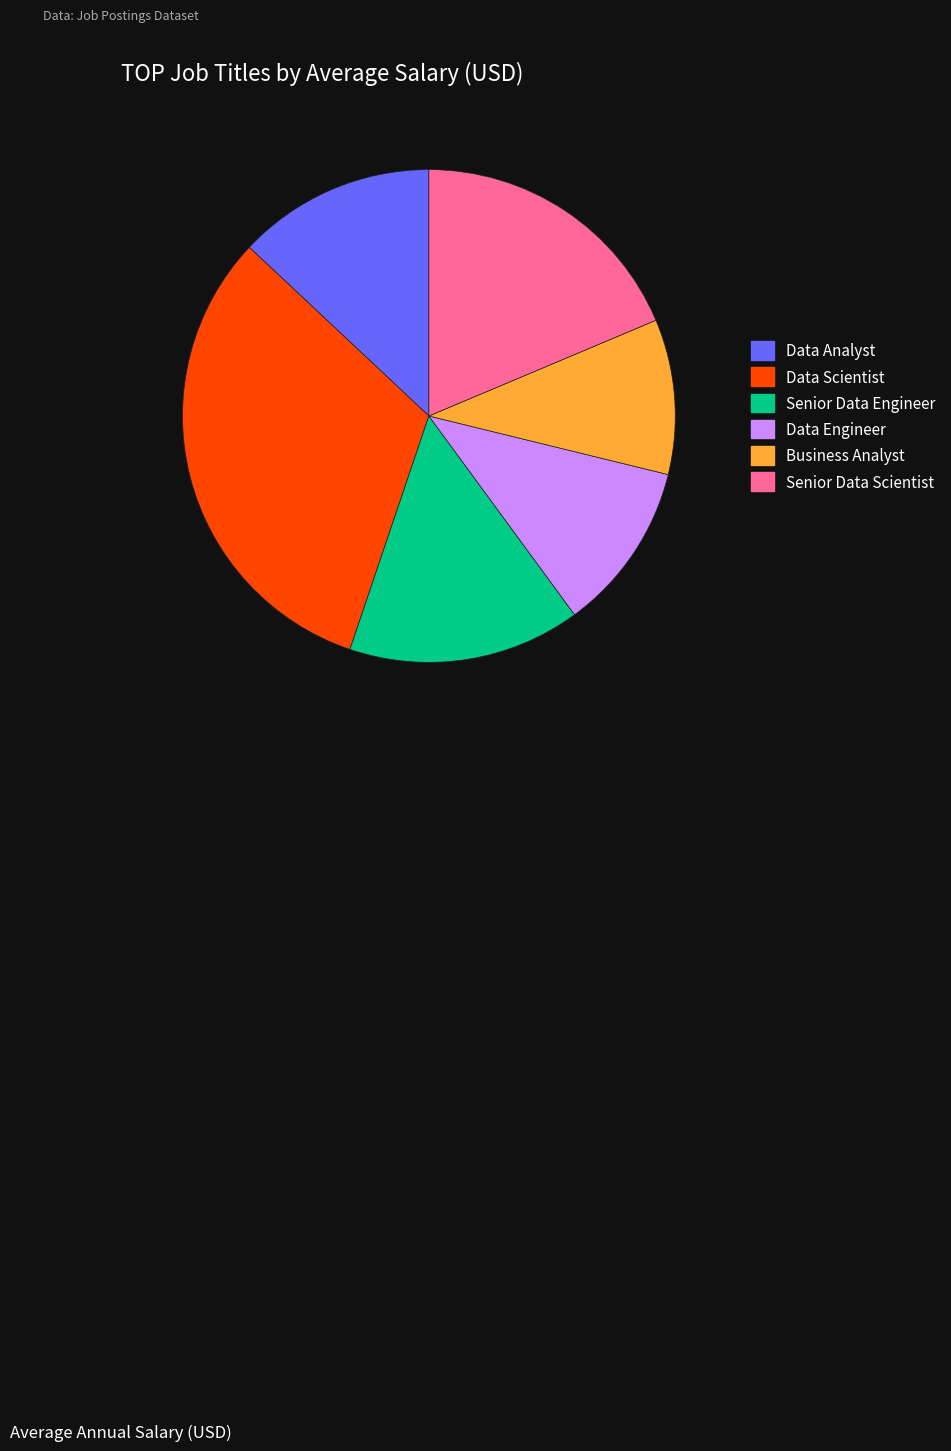

Is there any slice that represents more than half of the pie?

No